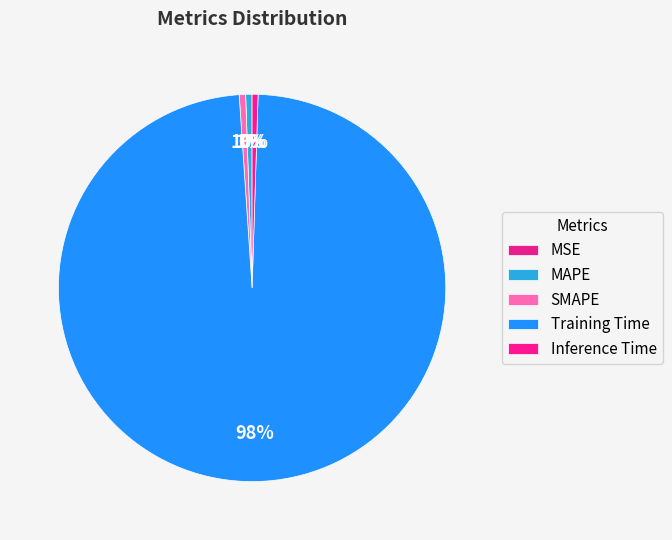

What is the largest slice in the pie chart?

Training Time